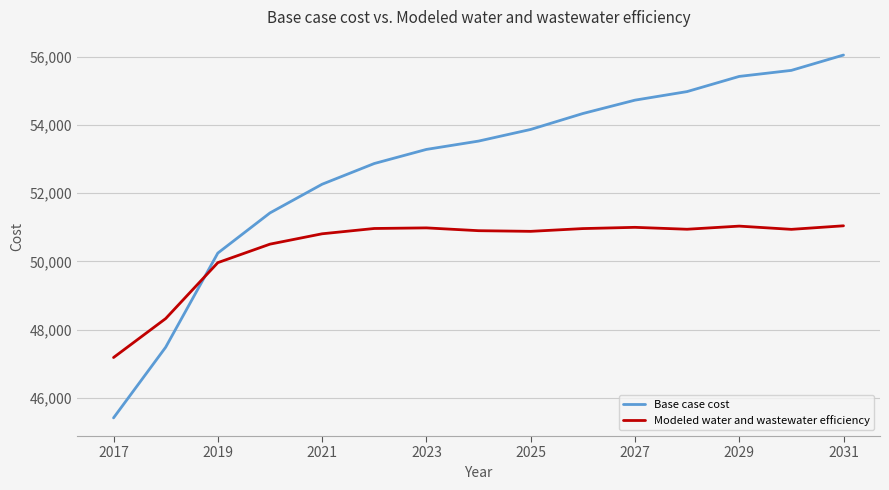

True or false: Base case cost has more than 1 interior local peaks.

False